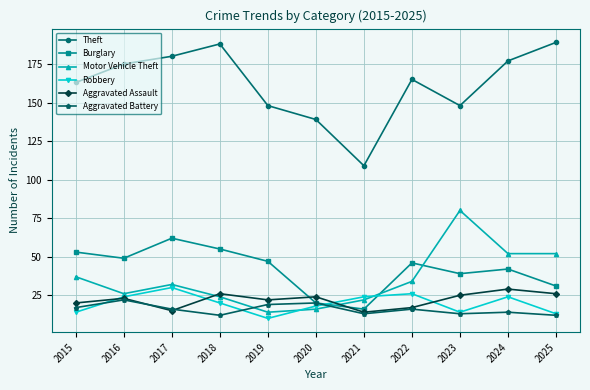

Where is Robbery nearest to the value 20?

2018